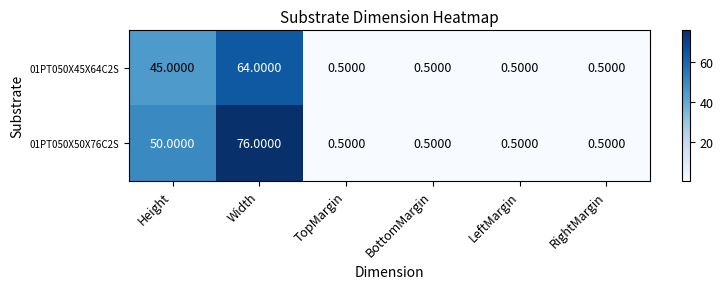

Which category has the highest value in the 01PT050X50X76C2S series?

Width